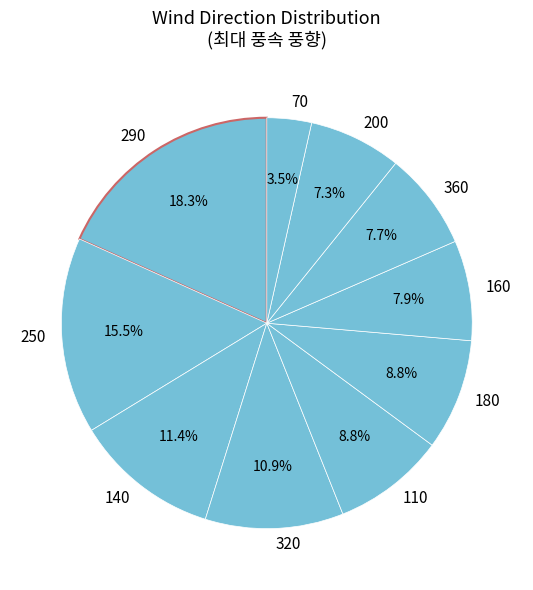

To the nearest percent, what percentage of the pie is 140?

11%